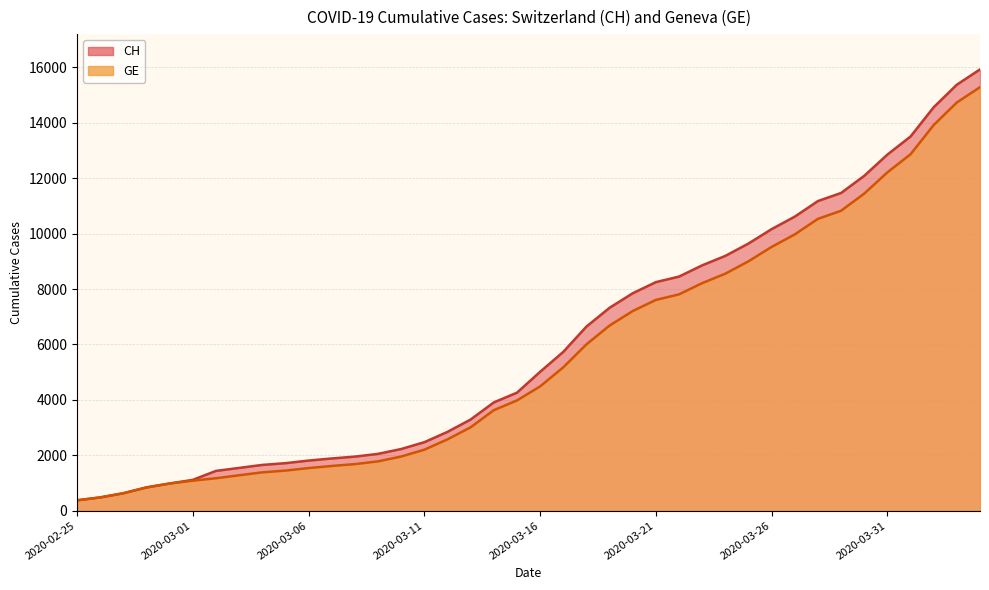

What are all the series names shown in the legend?

CH, GE